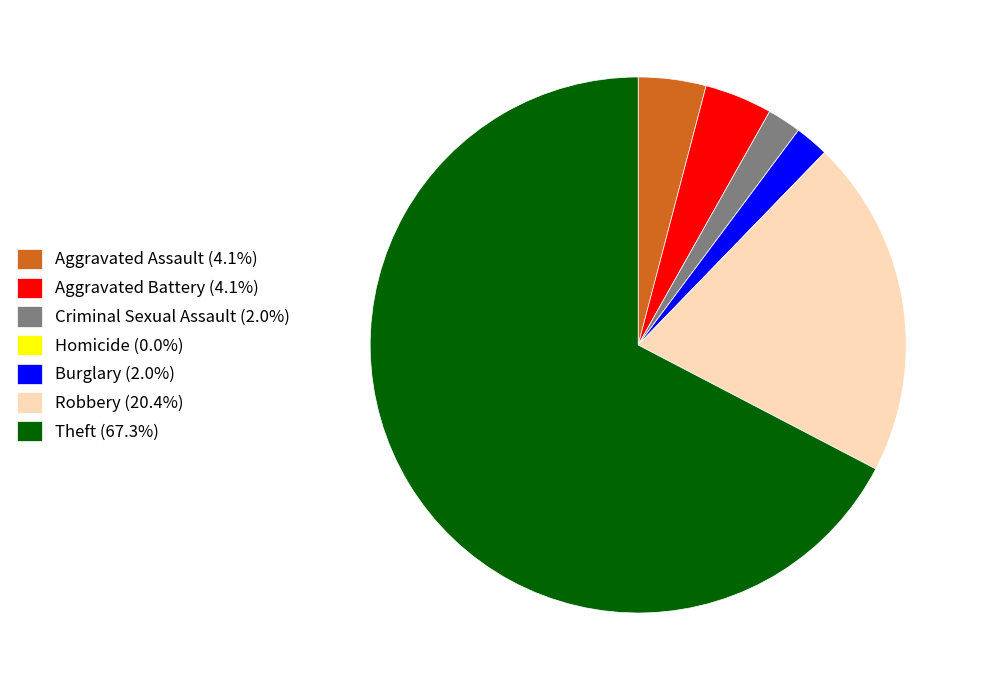

Do Burglary (2.0%) and Aggravated Battery (4.1%) together represent more than half of the pie?

No